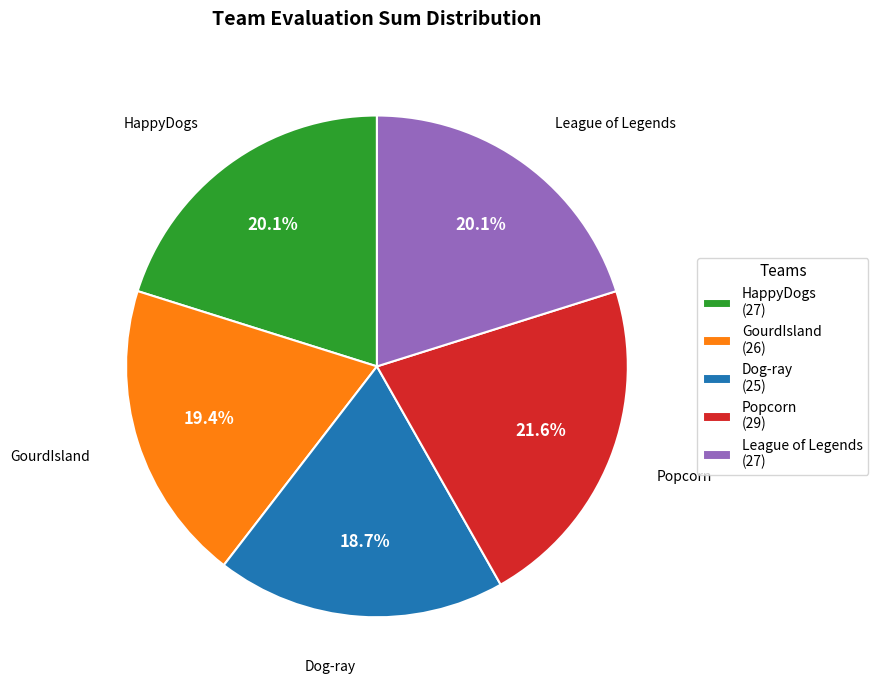

To the nearest percent, what portion does Popcorn represent?

22%